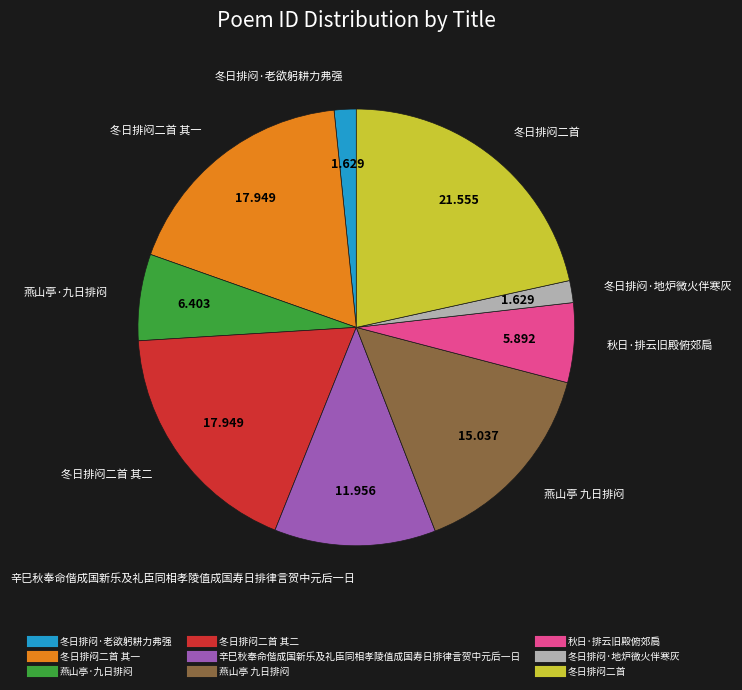

Is there a majority slice in this chart?

No